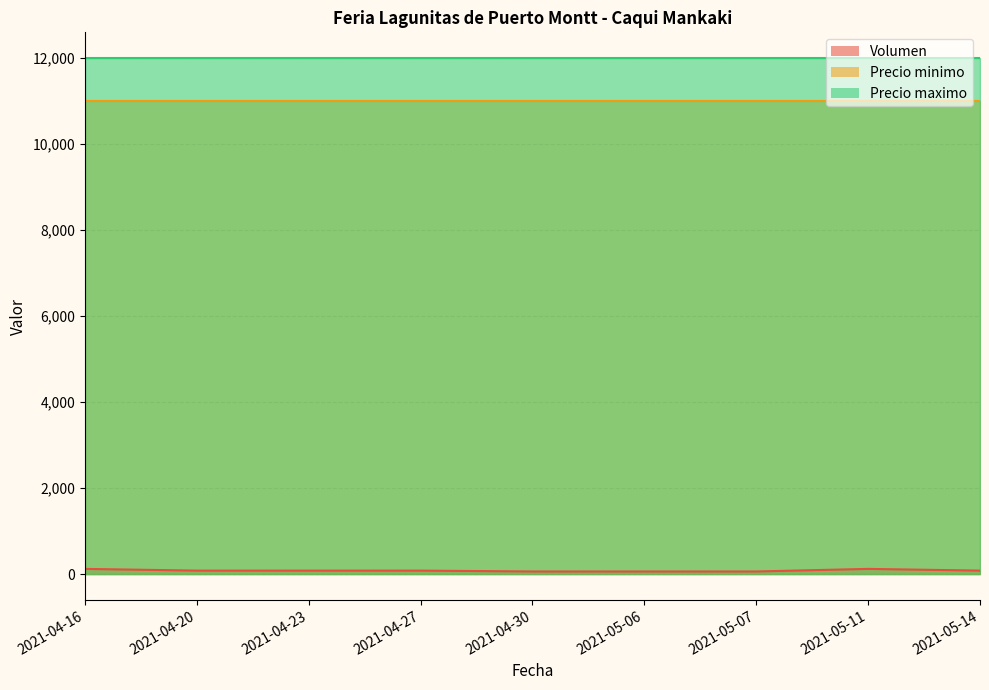

How many interior local peaks does the Volumen series have?

1